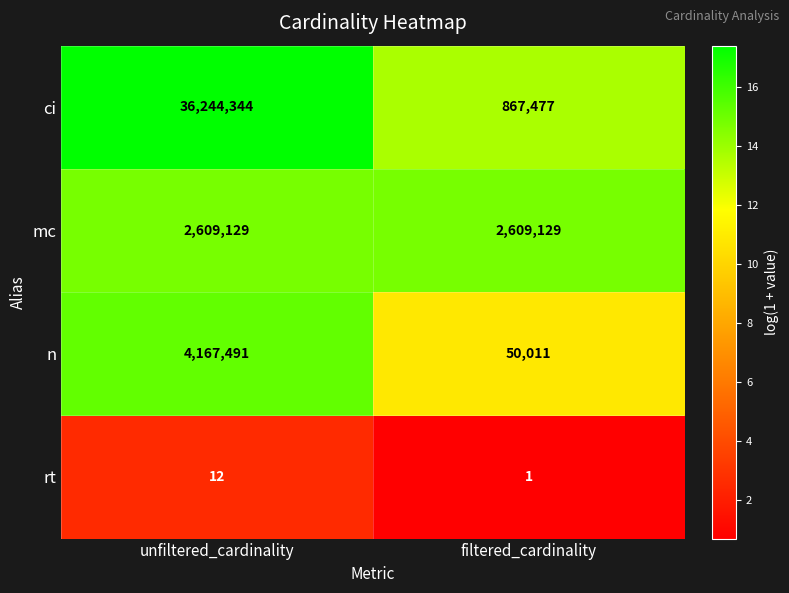

List the series in order of their peak value, highest first.

ci, n, mc, rt